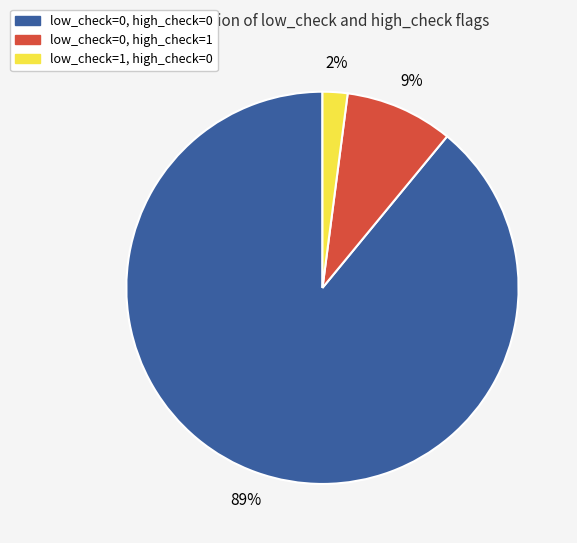

How many slices are in this pie chart?

3